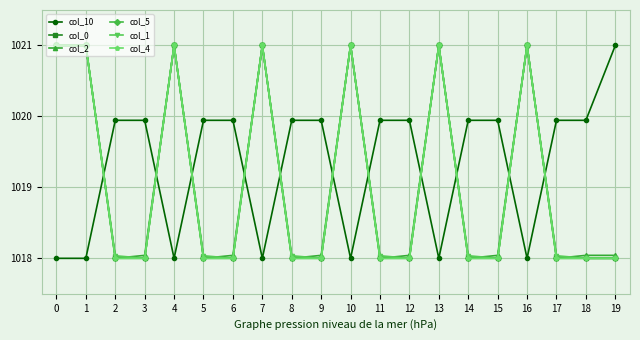

How many lines are shown in the chart?

6